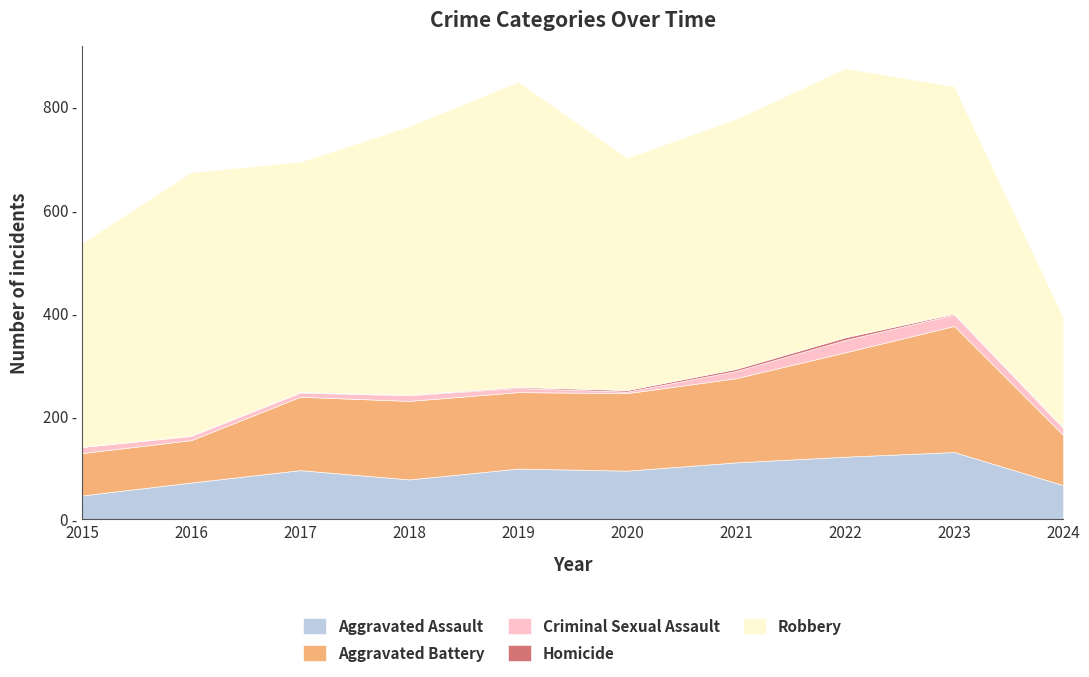

Read the Homicide value at 2021.

4